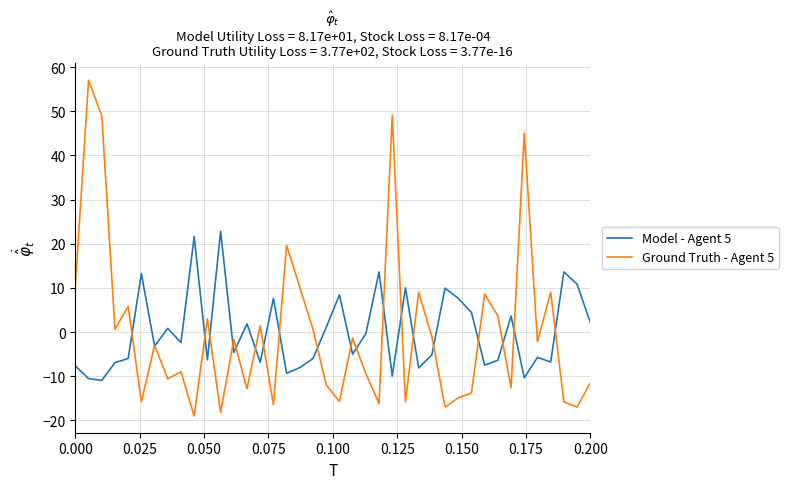

What is the minimum value shown in the chart?

-19.0